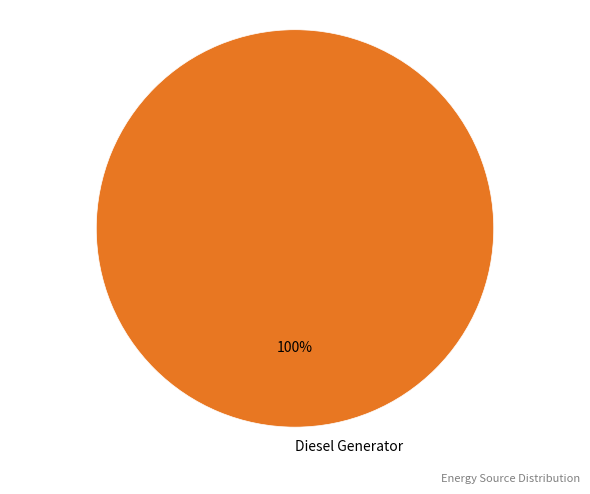

Does any single category account for the majority?

Yes